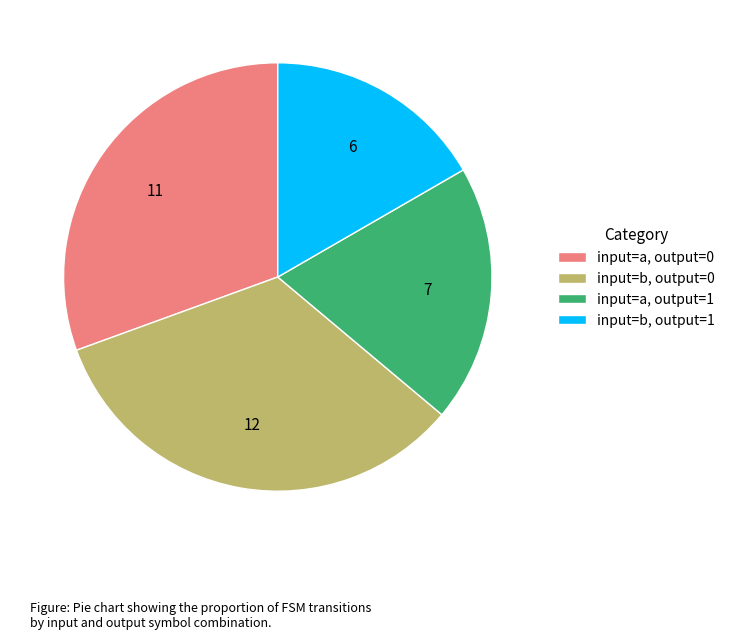

Combined, do input=b, output=1 and input=a, output=0 account for over 50%?

No